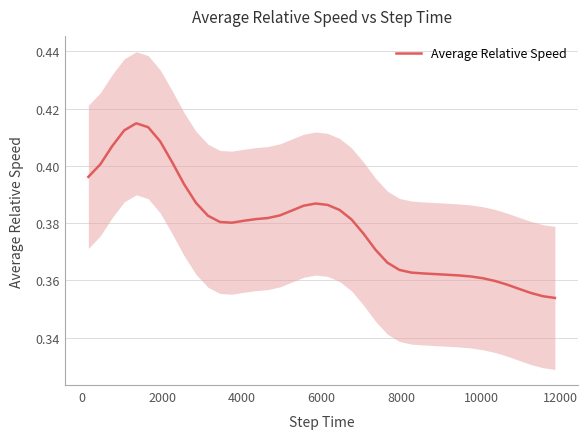

What is the label of the 38th point from the right?

2000